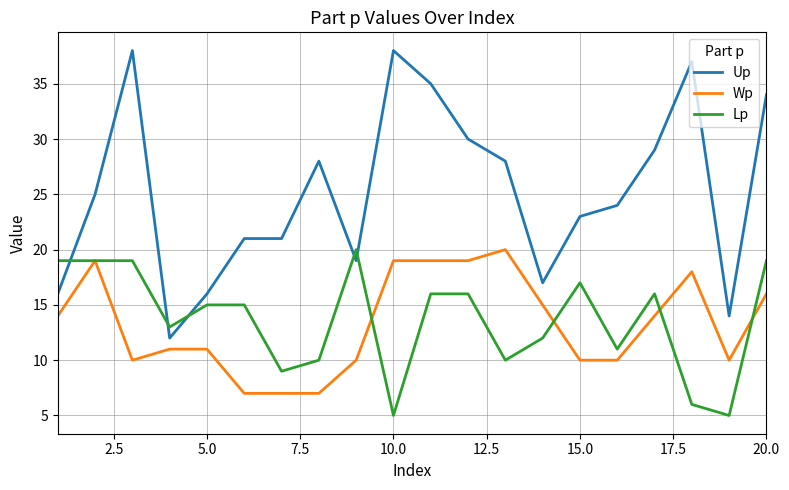

True or false: Wp and Up intersect in this chart.

False